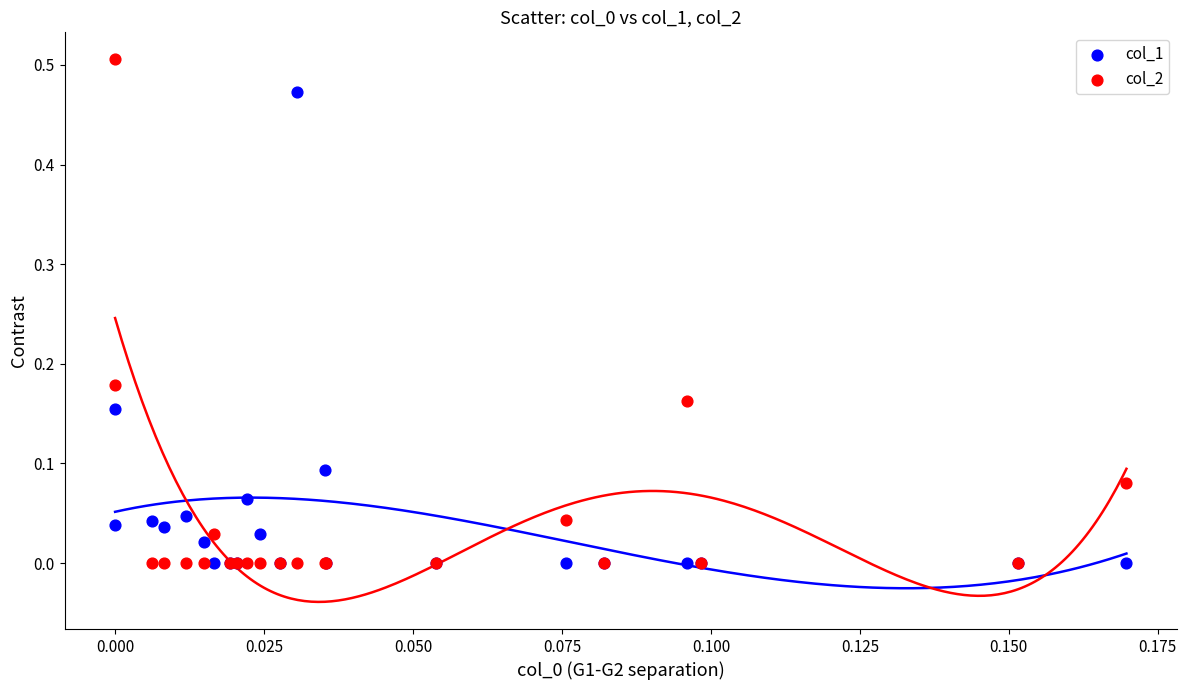

Which series reaches the maximum Y coordinate?

col_2